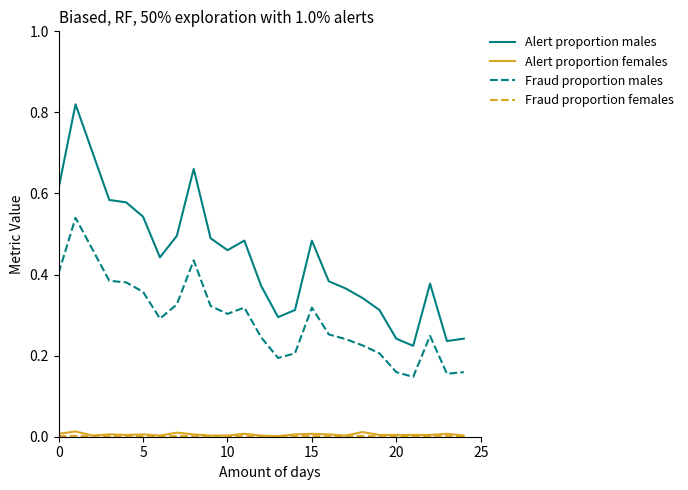

True or false: Alert proportion males and Alert proportion females intersect in this chart.

False